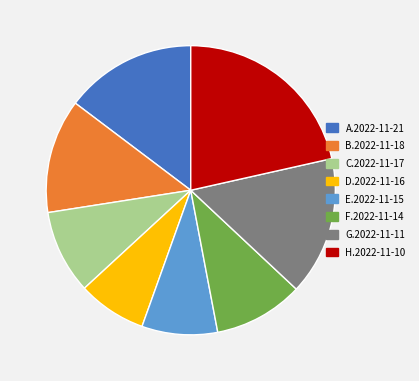

Is there any slice that represents more than half of the pie?

No